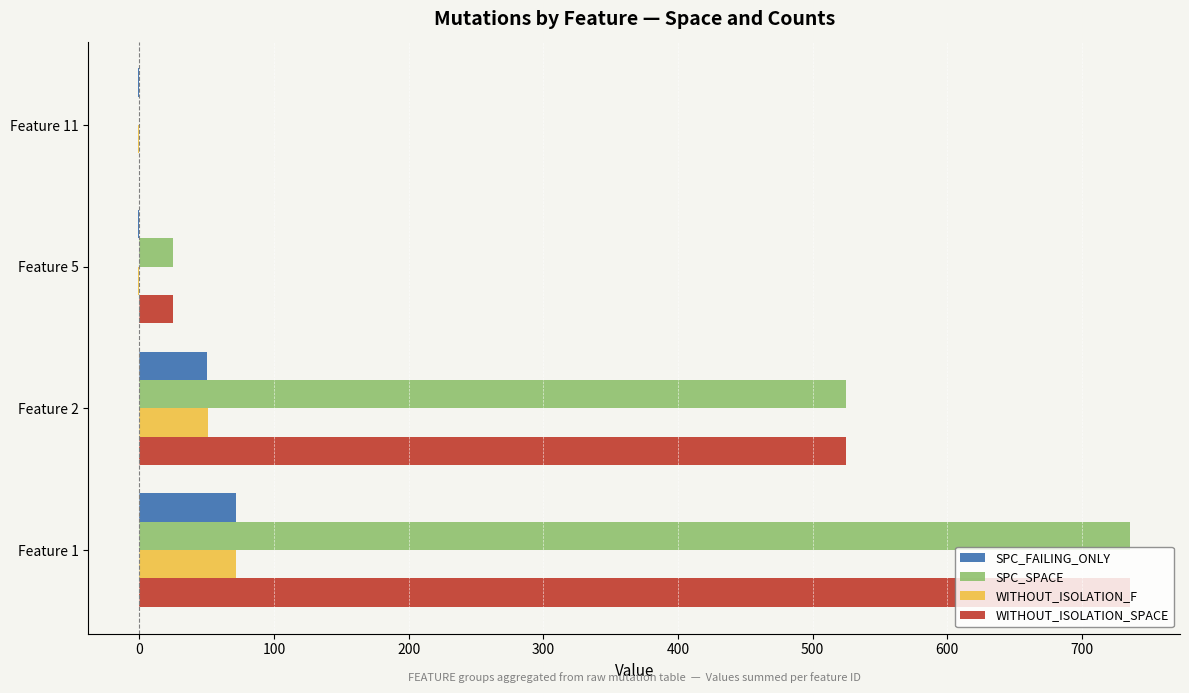

Count the number of data series in this chart.

4